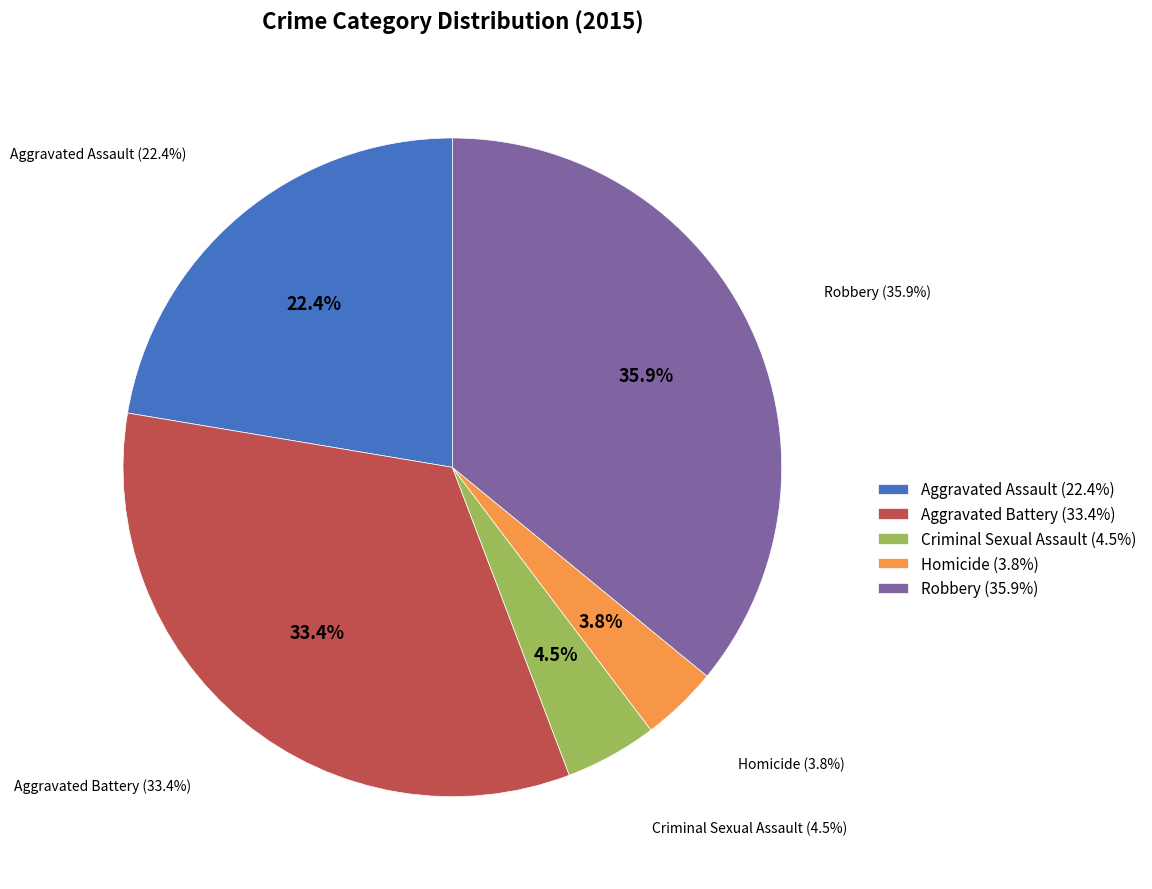

How many segments does this pie chart have?

5